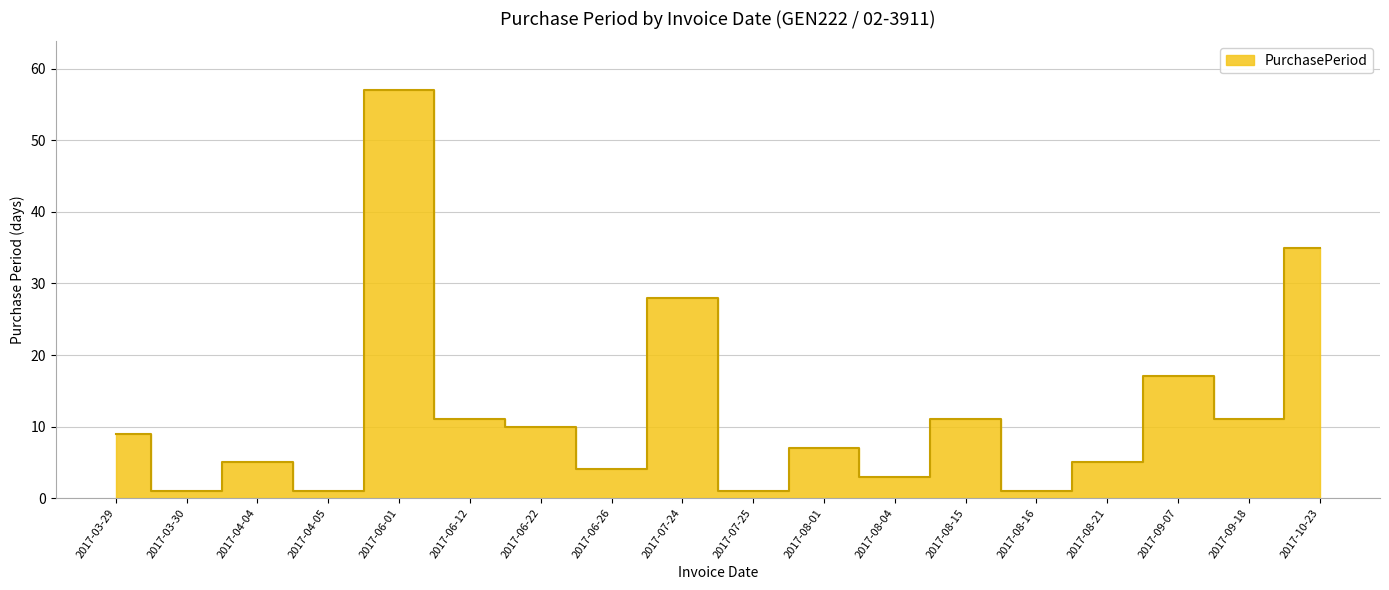

The chart shows a value of 1 at 2017-08-21. True or false?

False